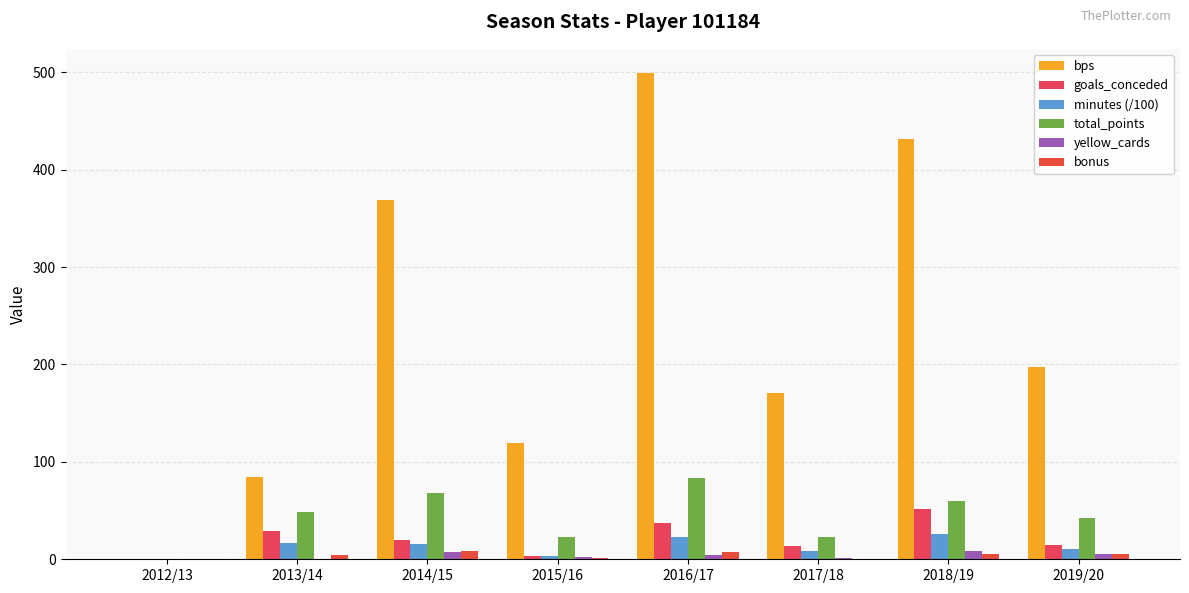

Which series has the largest total across all categories?

bps